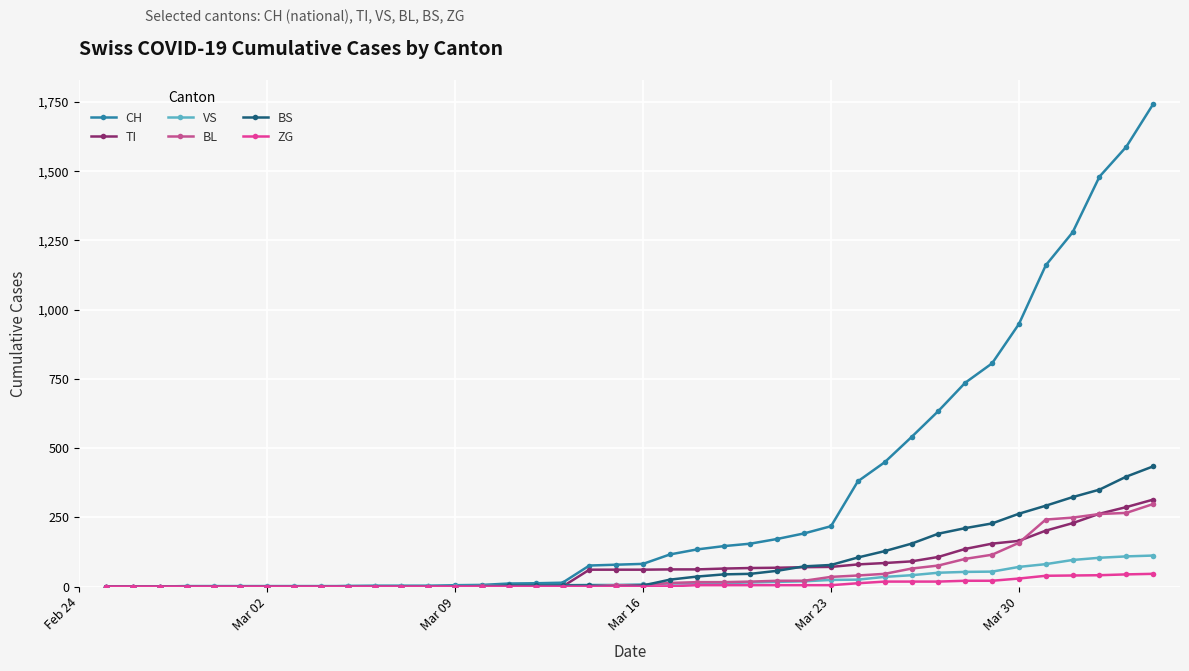

What are all the series names shown in the legend?

CH, TI, VS, BL, BS, ZG